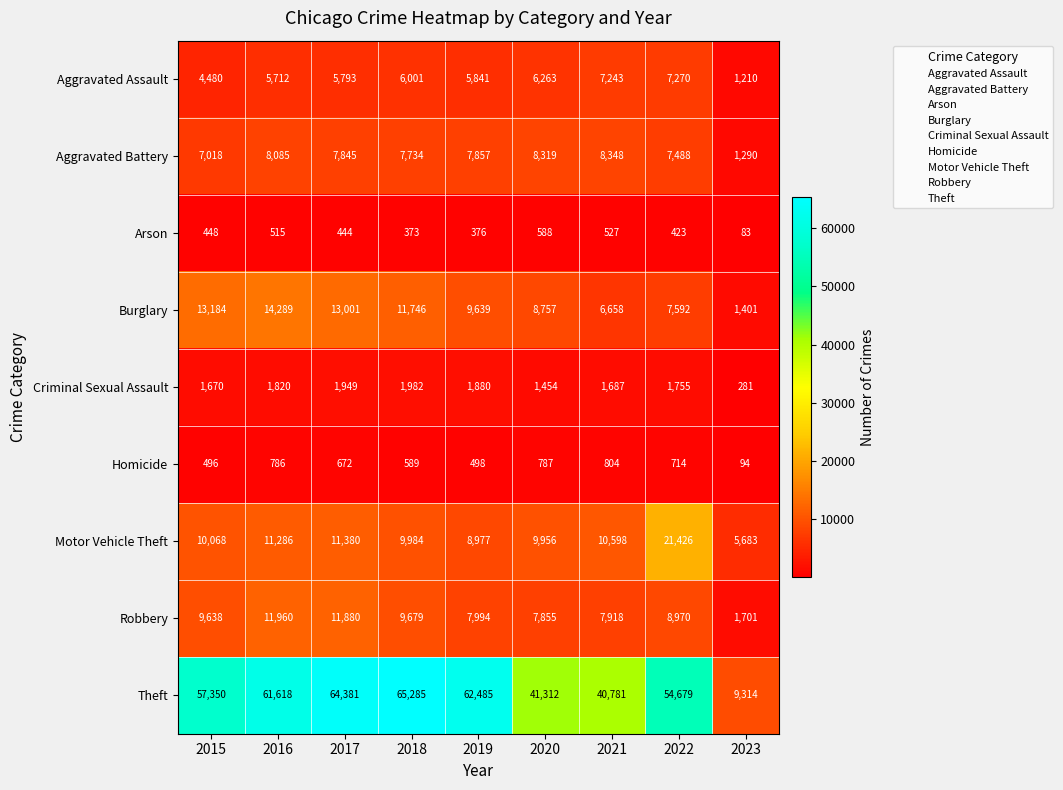

What is the minimum value shown in the chart?

83